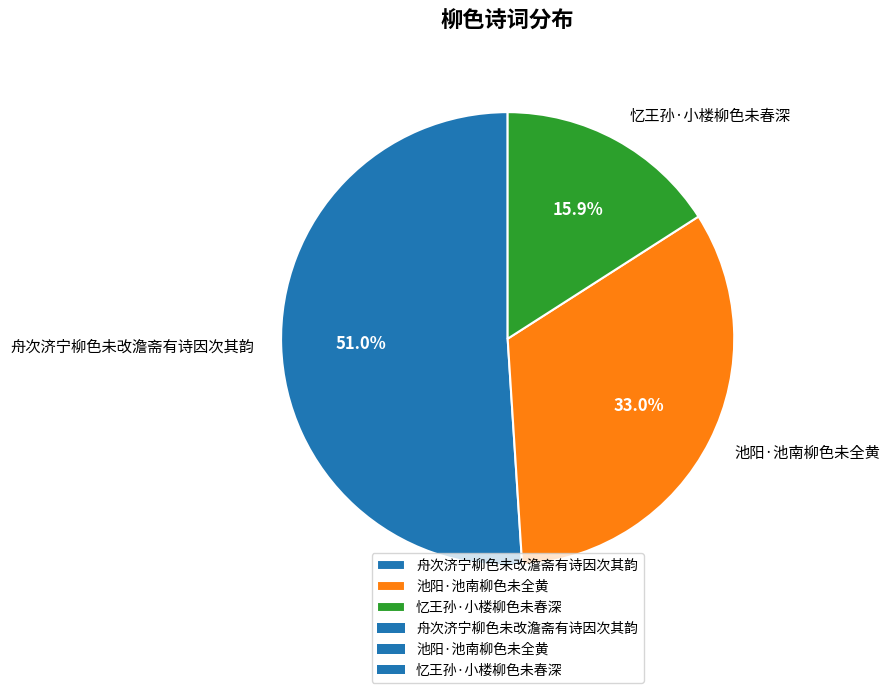

Between 池阳·池南柳色未全黄 and 舟次济宁柳色未改澹斋有诗因次其韵, which is larger?

舟次济宁柳色未改澹斋有诗因次其韵